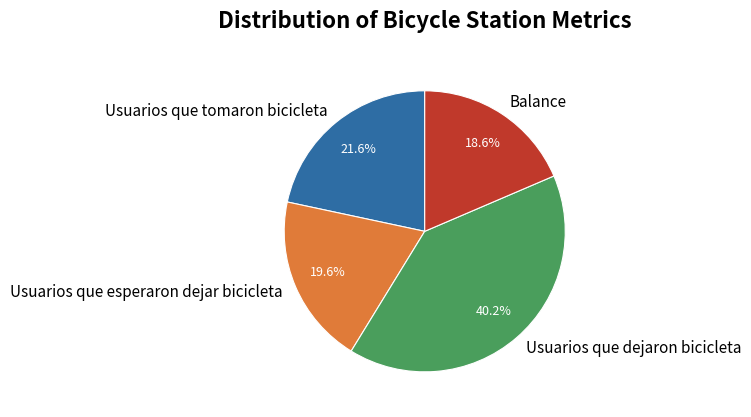

Rank the categories by value from lowest to highest.

Balance, Usuarios que esperaron dejar bicicleta, Usuarios que tomaron bicicleta, Usuarios que dejaron bicicleta